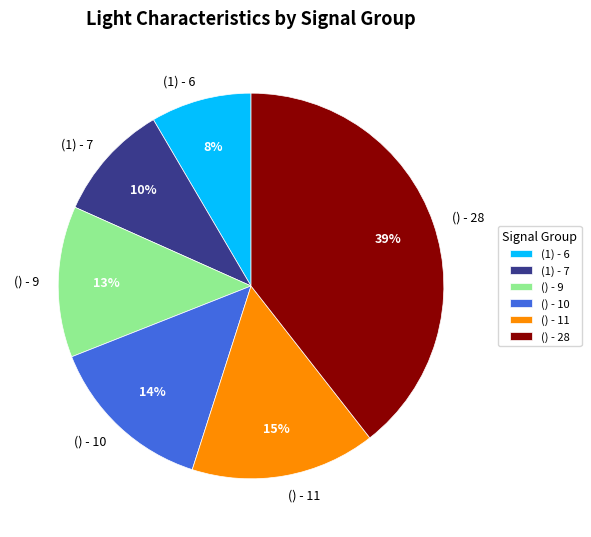

Which has a higher value, () - 9 or (1) - 7?

() - 9